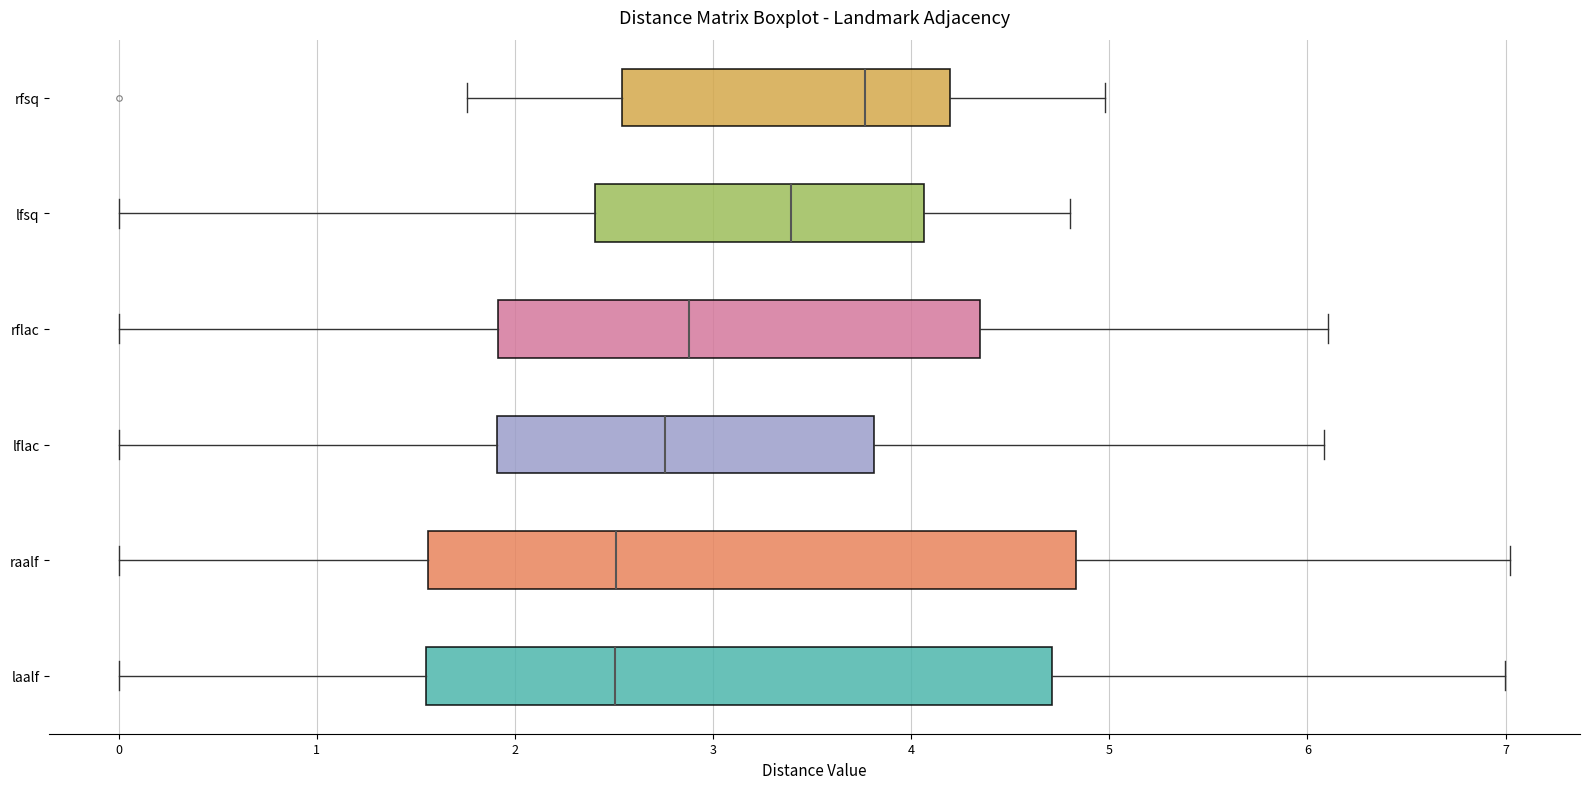

Reading bottom to top, transcribe this box plot: for each box, give where its median line is, the range the box spans, and where its two whiskers end, as read against the x-axis. The values are not printed on the chart, so give them approximately, as read against the axis.

laalf: median 2.5, box 1.5 to 4.7, whiskers 0.0 to 7.0
raalf: median 2.5, box 1.6 to 4.8, whiskers 0.0 to 7.0
lflac: median 2.8, box 1.9 to 3.8, whiskers 0.0 to 6.1
rflac: median 2.9, box 1.9 to 4.3, whiskers 0.0 to 6.1
lfsq: median 3.4, box 2.4 to 4.1, whiskers 0.0 to 4.8
rfsq: median 3.8, box 2.5 to 4.2, whiskers 1.8 to 5.0